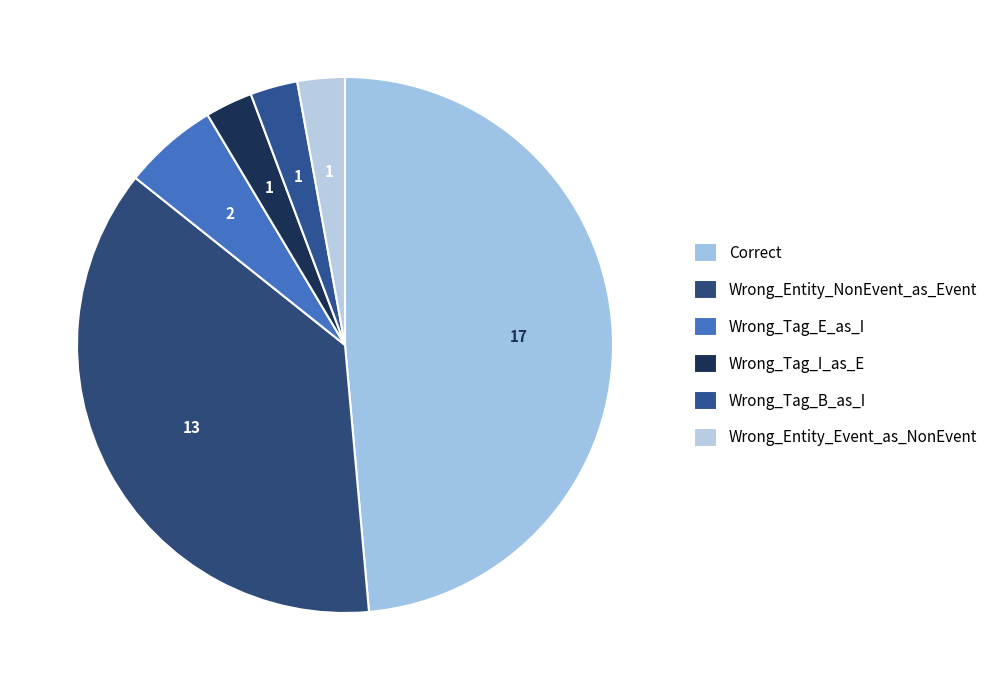

Between Wrong_Entity_NonEvent_as_Event and Wrong_Tag_I_as_E, which is larger?

Wrong_Entity_NonEvent_as_Event